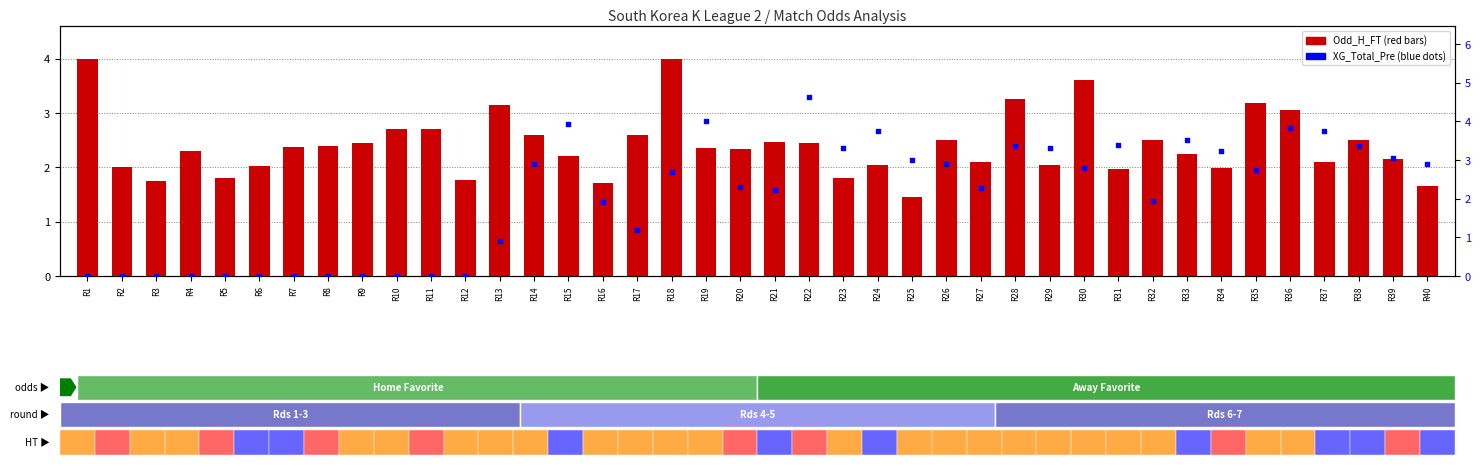

Which series reaches the maximum Y coordinate?

XG_Total_Pre